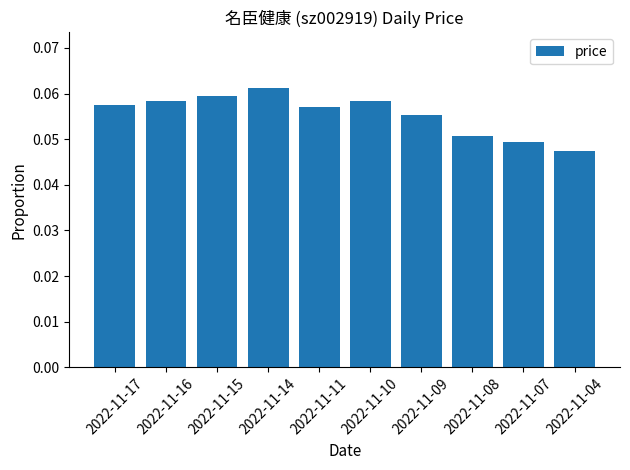

The chart shows a value of 0.1 at 2022-11-04. True or false?

False